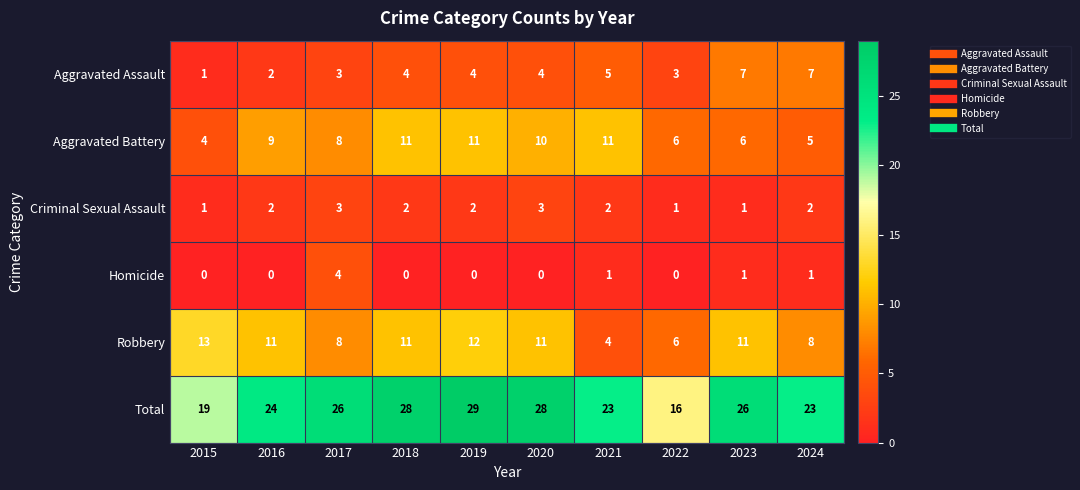

At which category is the sum across all series the highest?

2019